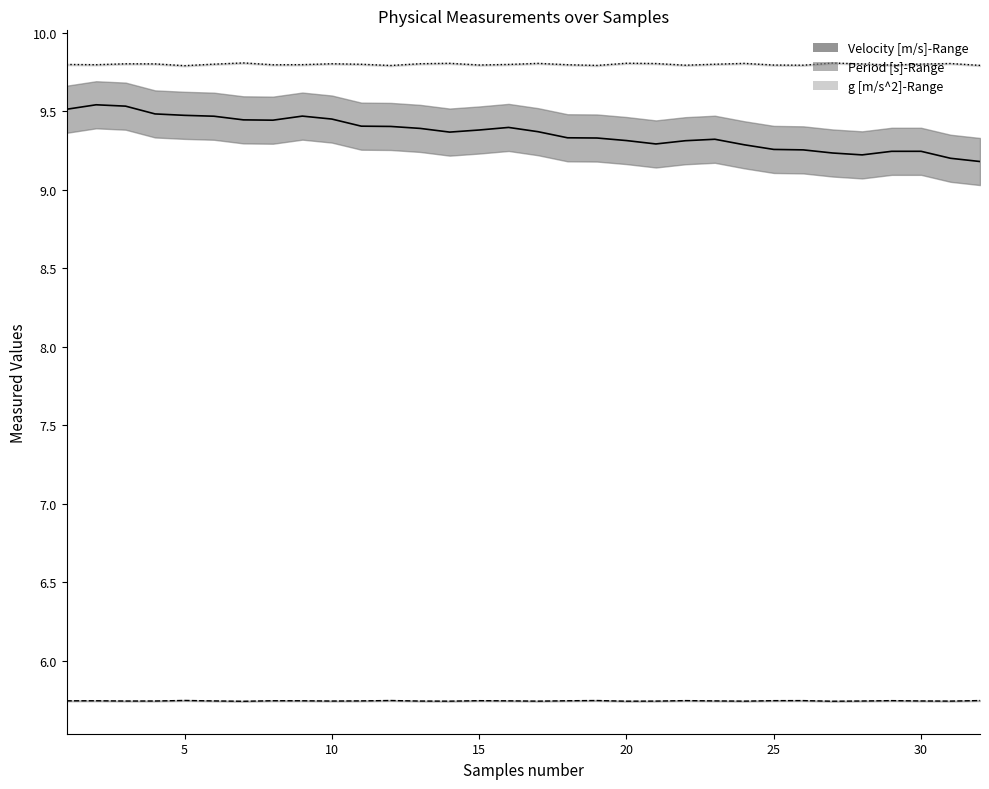

Where is the first local maximum for Period [s]?

2